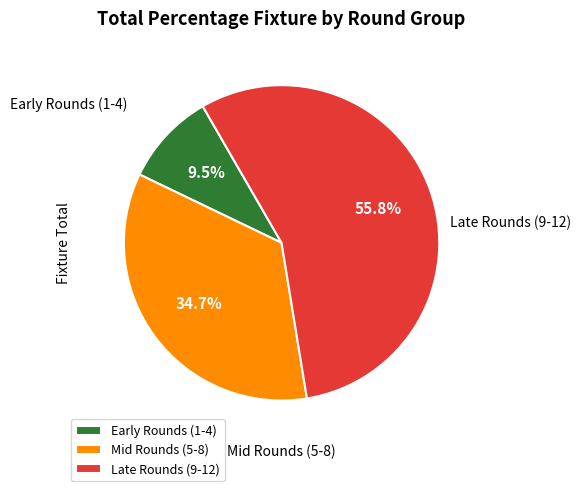

How many slices are in this pie chart?

3